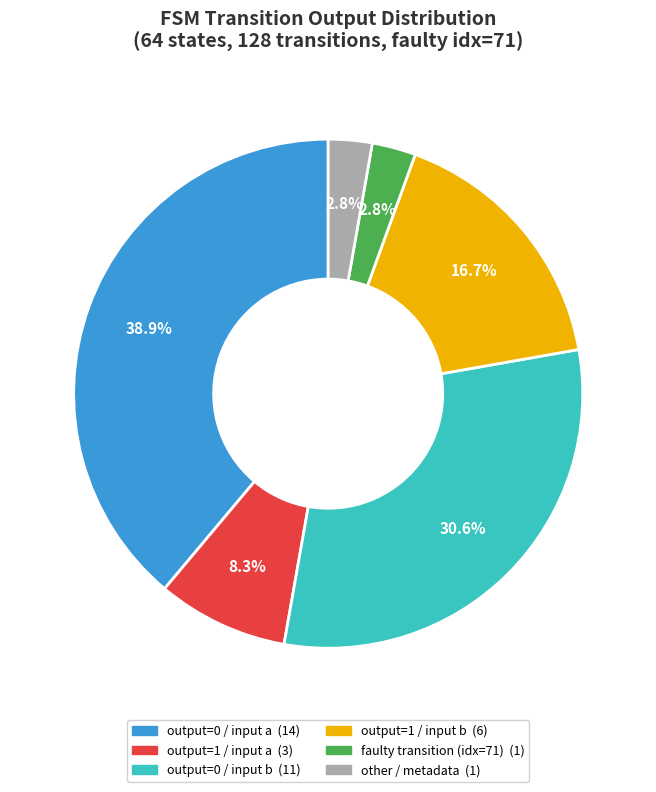

How many segments does this pie chart have?

6